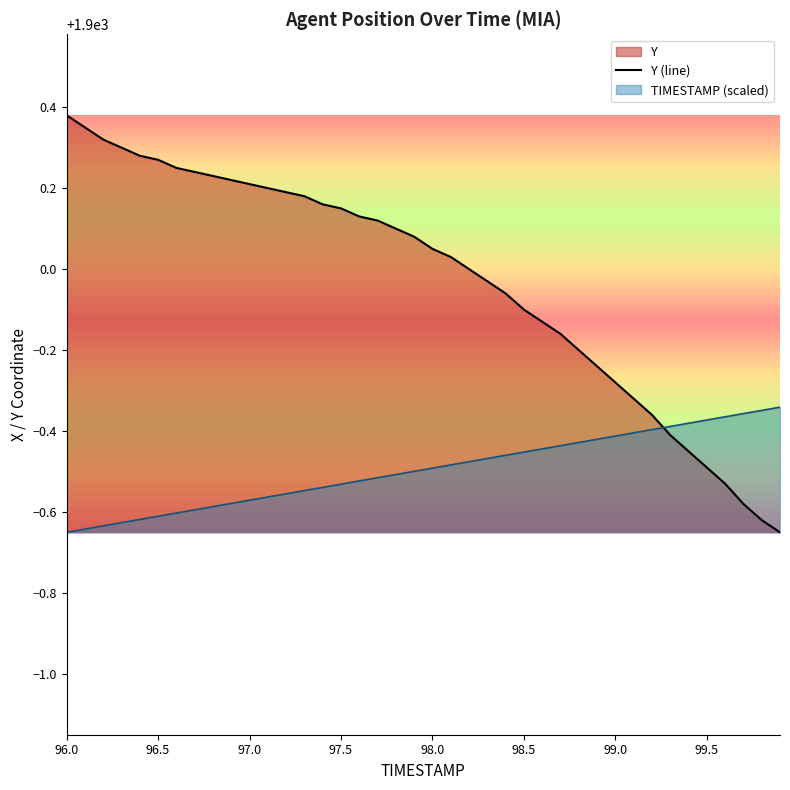

Which label corresponds to the largest value in the chart?

96.0